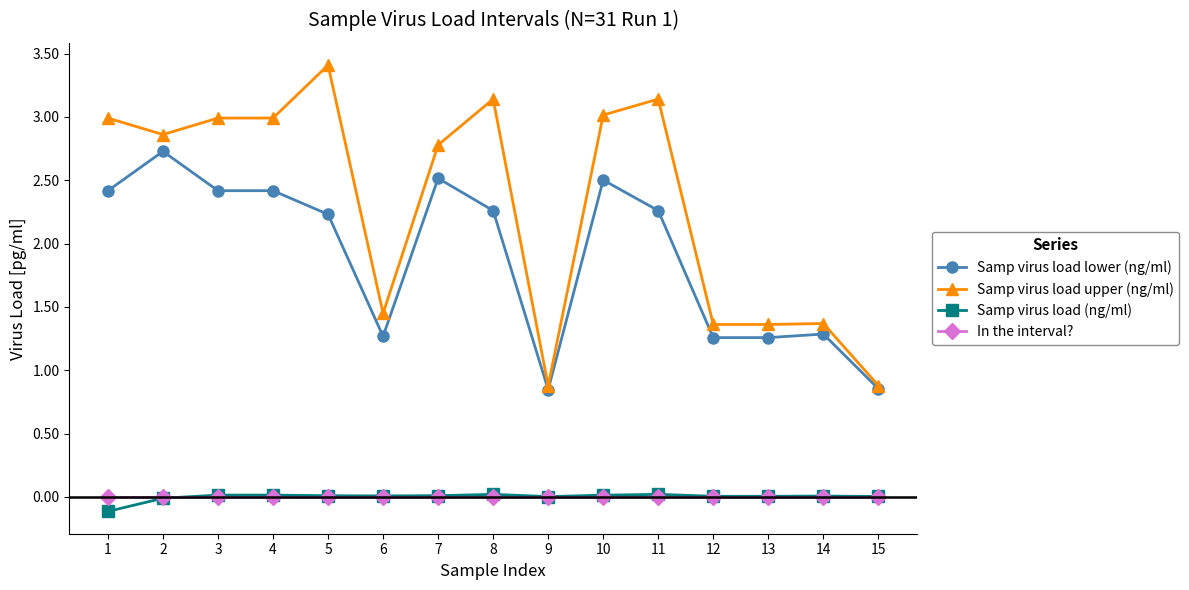

True or false: Samp virus load lower (ng/ml) and In the interval? intersect in this chart.

False